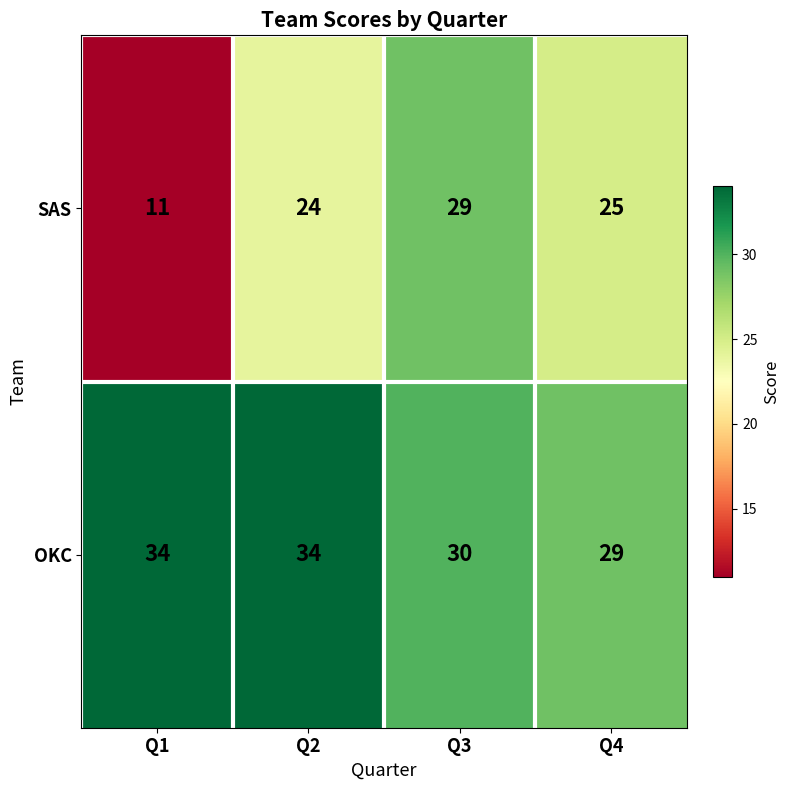

List the series in order of their peak value, highest first.

OKC, SAS